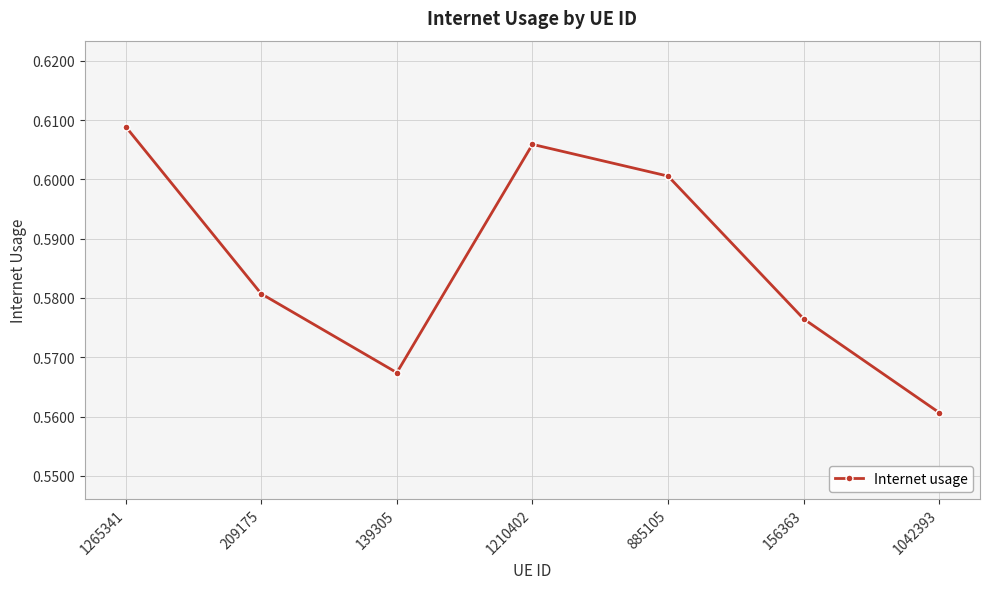

What is the sum of the values at 885105 and 156363?

1.2